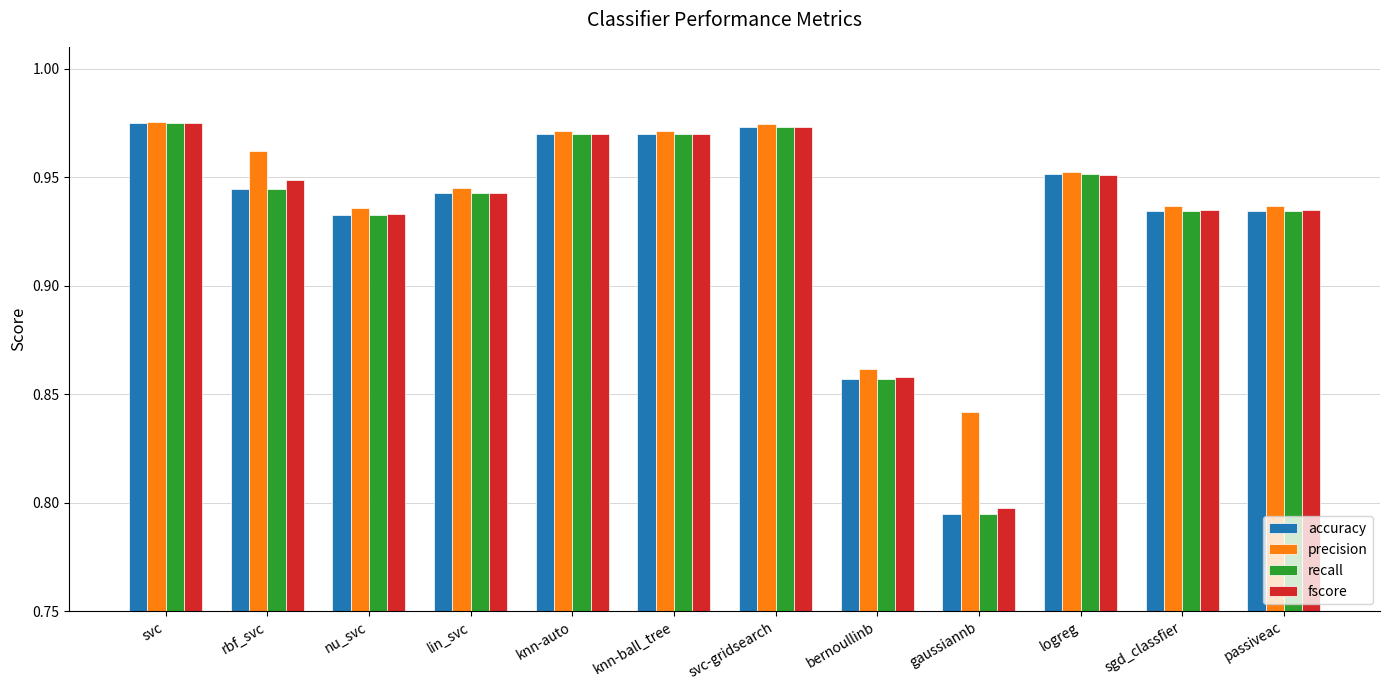

The value of recall at knn-auto is 1.7. True or false?

False